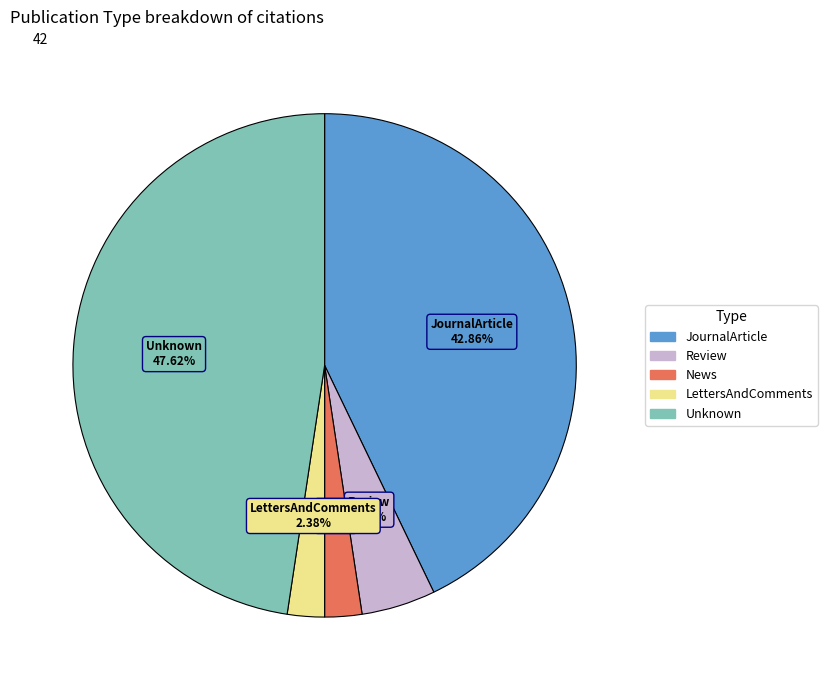

Count the number of slices in the pie.

5